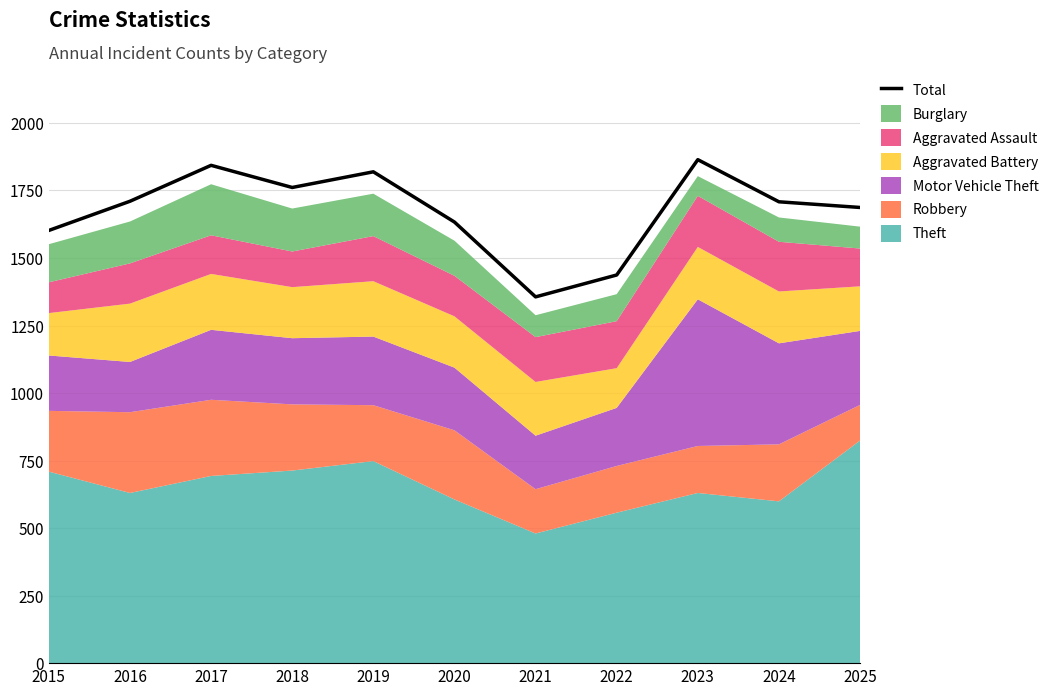

The chart shows a value of 336 at 2015. True or false?

False